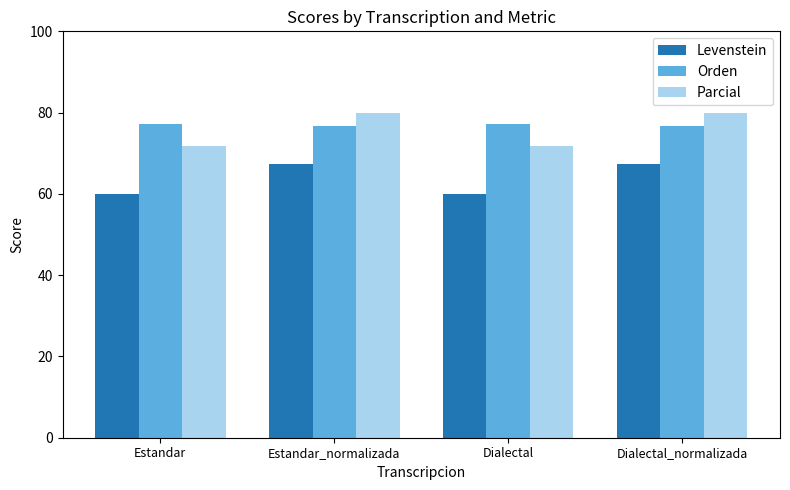

What are all the series names shown in the legend?

Levenstein, Orden, Parcial